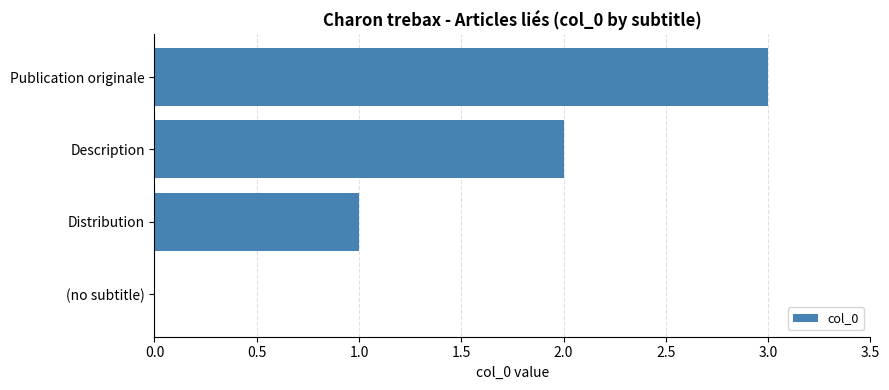

What is the change in value from Distribution to Publication originale?

+2